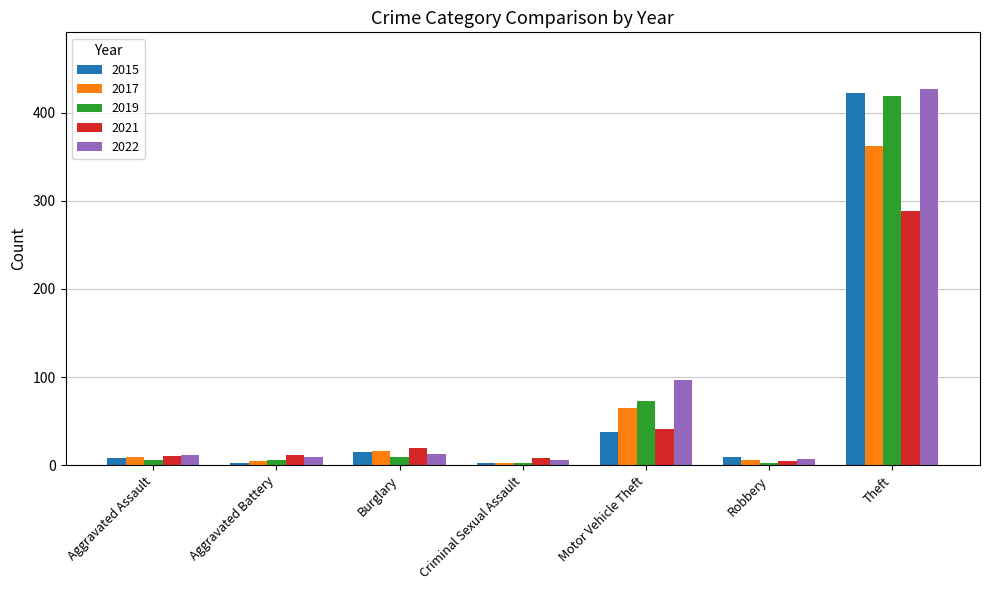

Is it true that 2019 equals 101 at Motor Vehicle Theft?

False